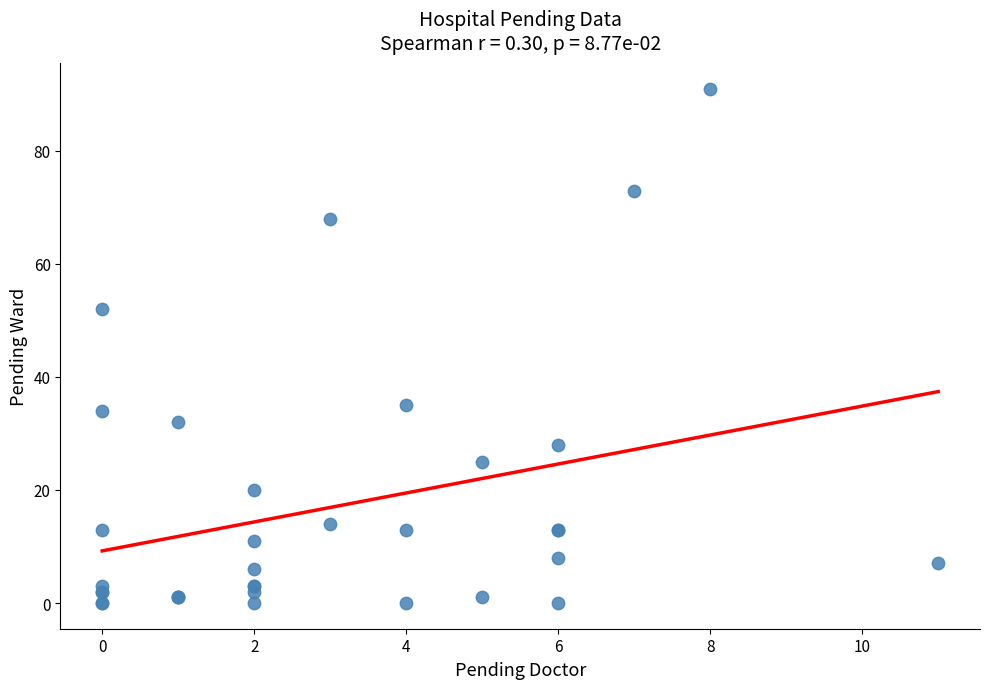

What Y value in the scatter plot is closest to 45?

52